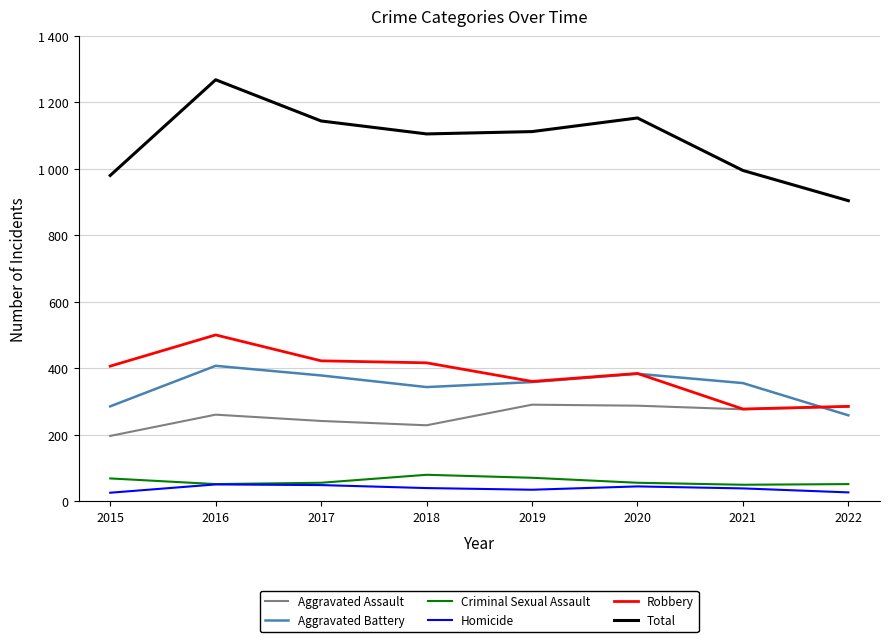

Does the chart have visible grid lines?

Yes